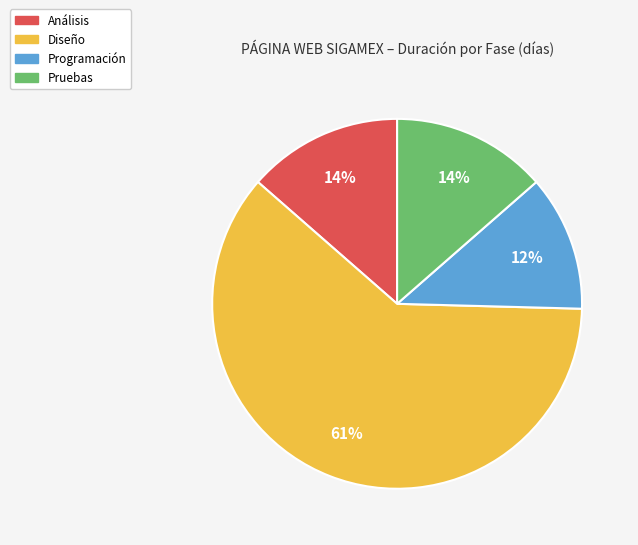

Which slice represents more than half of the pie?

Diseño